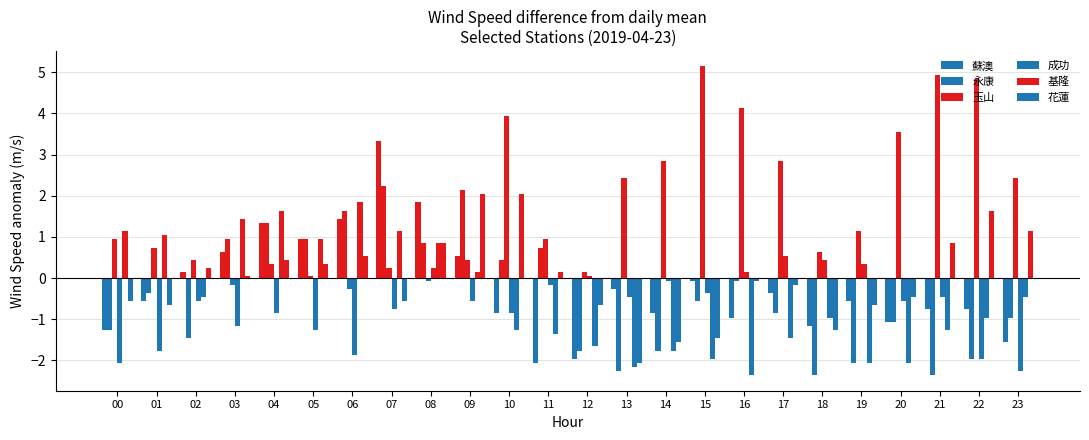

What is the sum of all 花蓮 values?

0.2